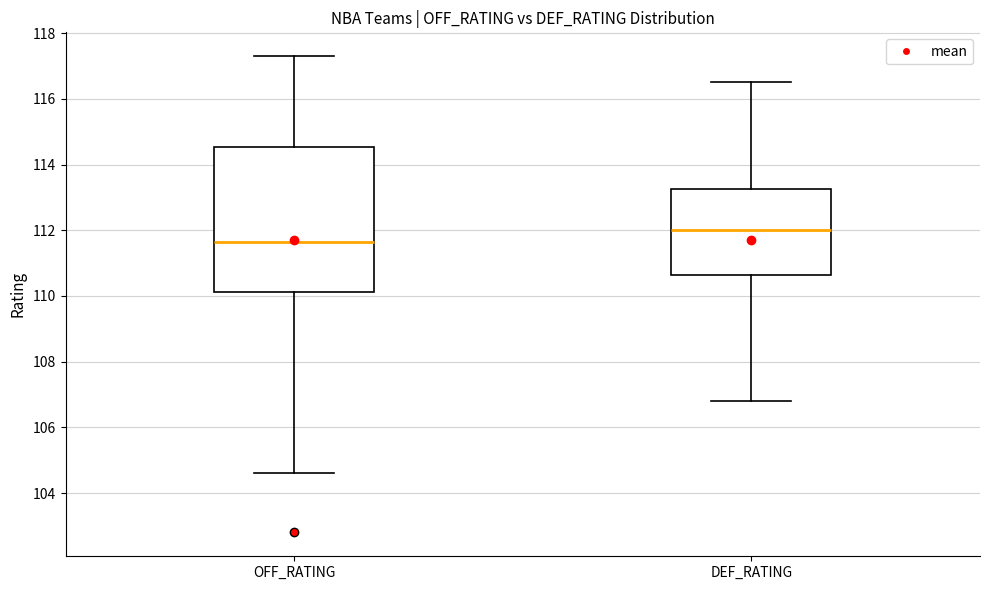

Comparing the boxes themselves (not the whiskers), which one is the tallest?

OFF_RATING